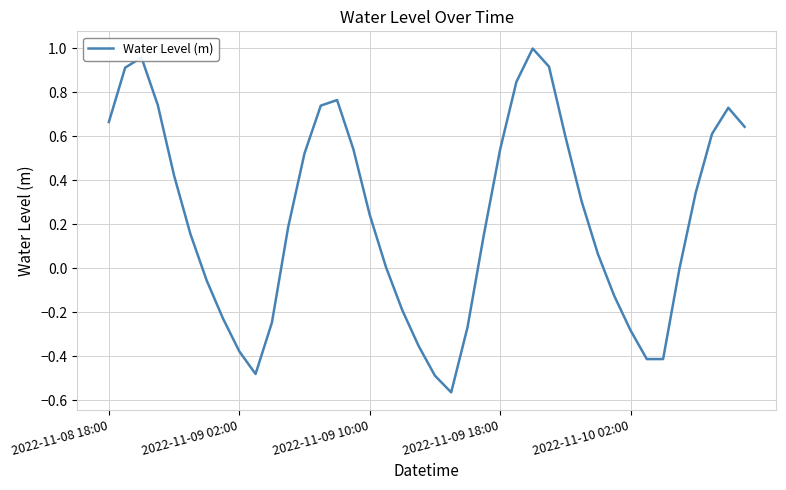

What is the difference between the maximum and minimum values?

1.6